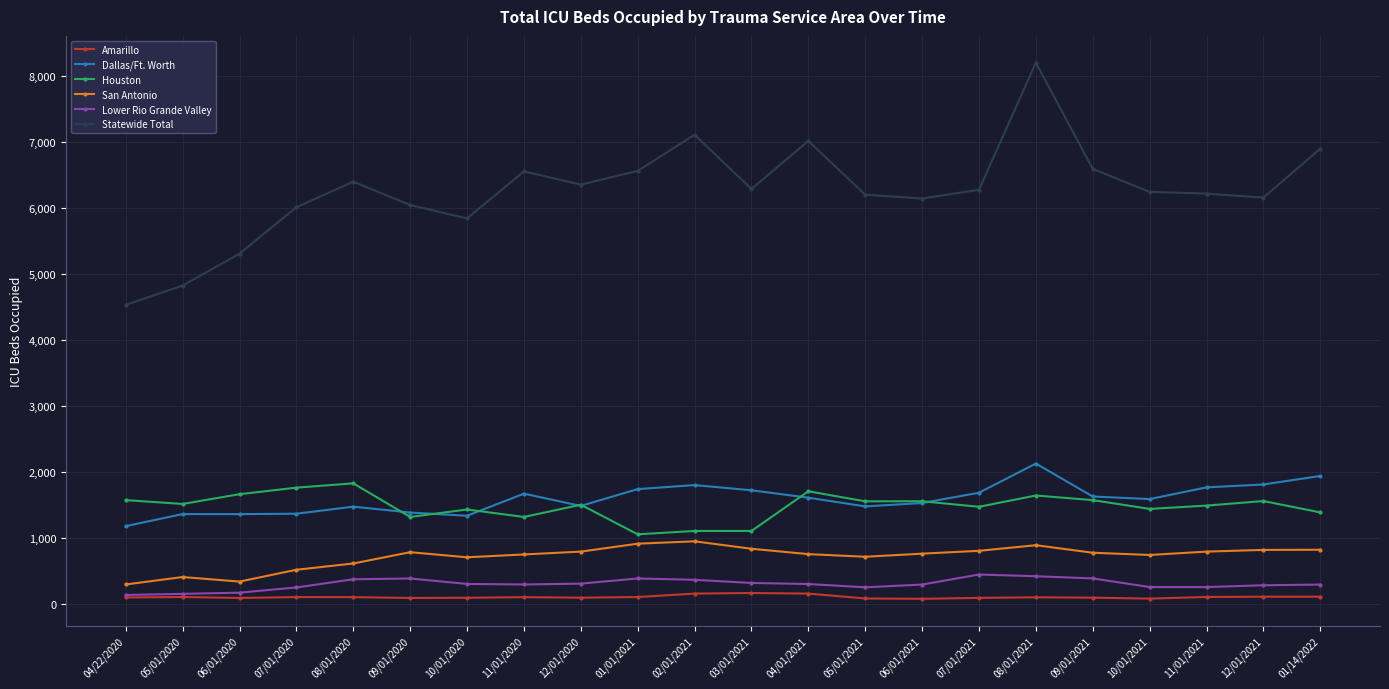

Does the chart display data point markers on the line(s)?

Yes